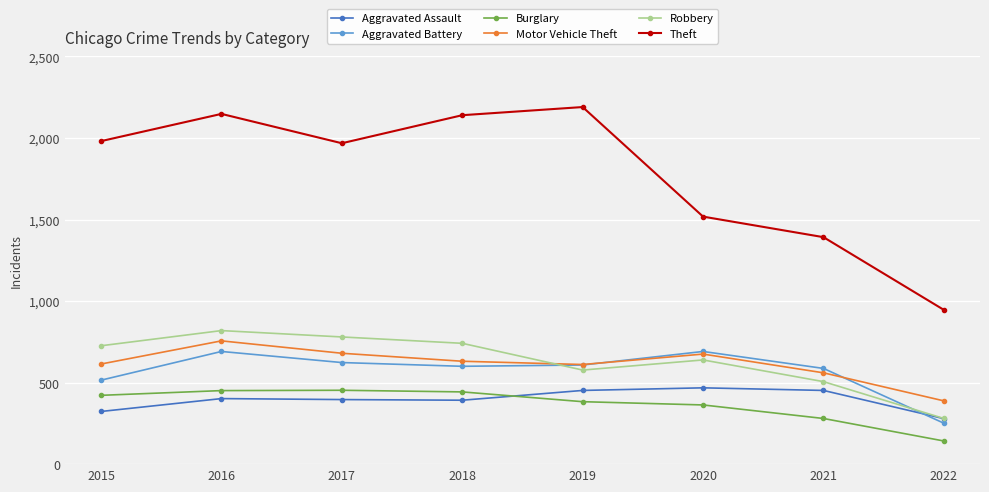

What is the spread (max minus min) of values at 2019?

1807